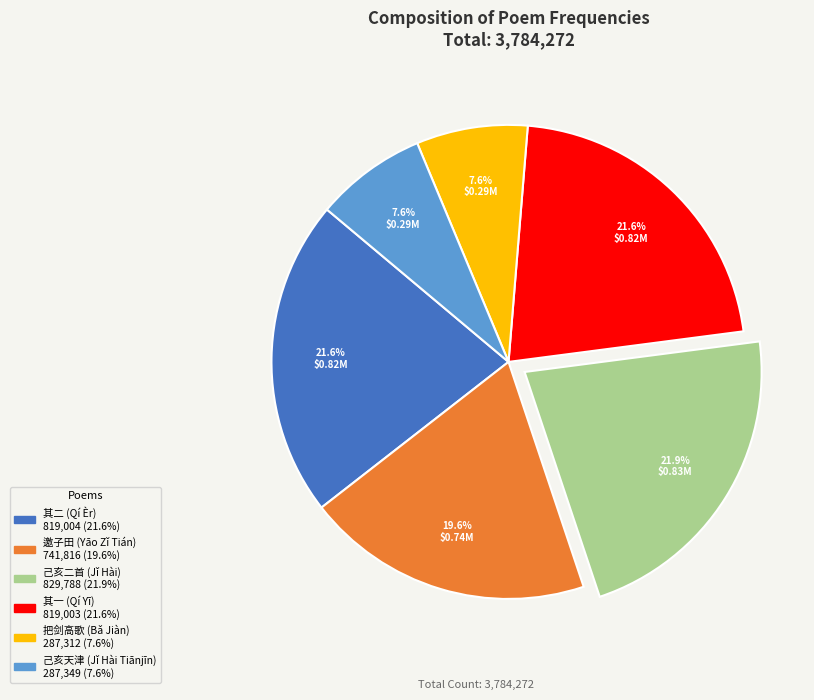

Does any single category account for the majority?

No